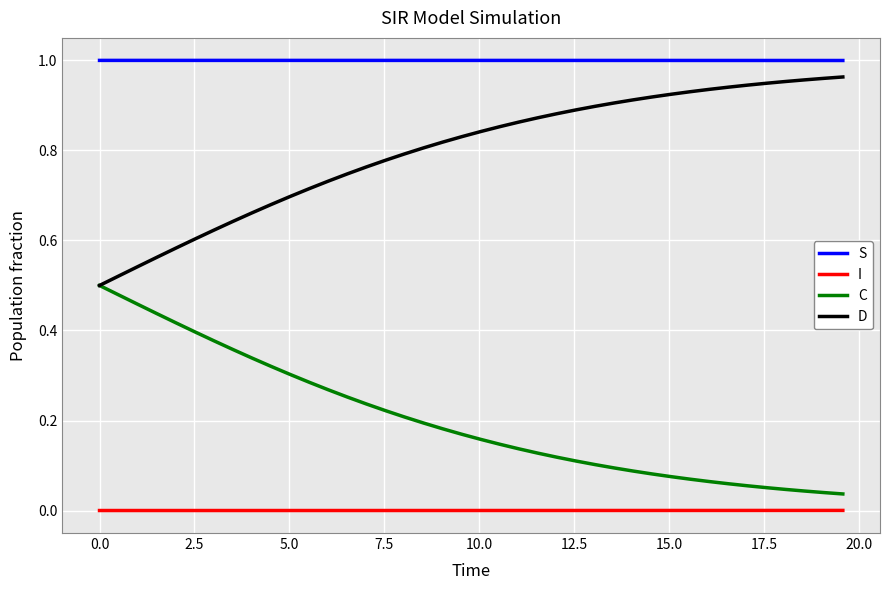

Which series has the largest total across all categories?

S